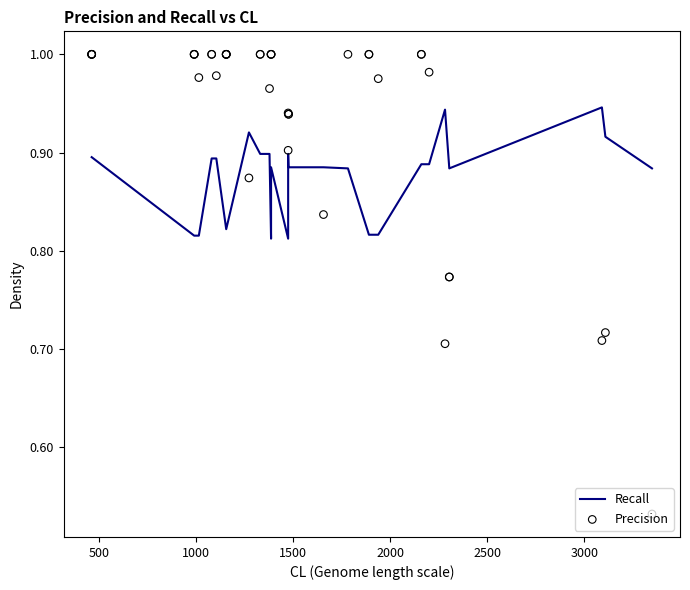

Which series reaches the maximum Y coordinate?

Precision